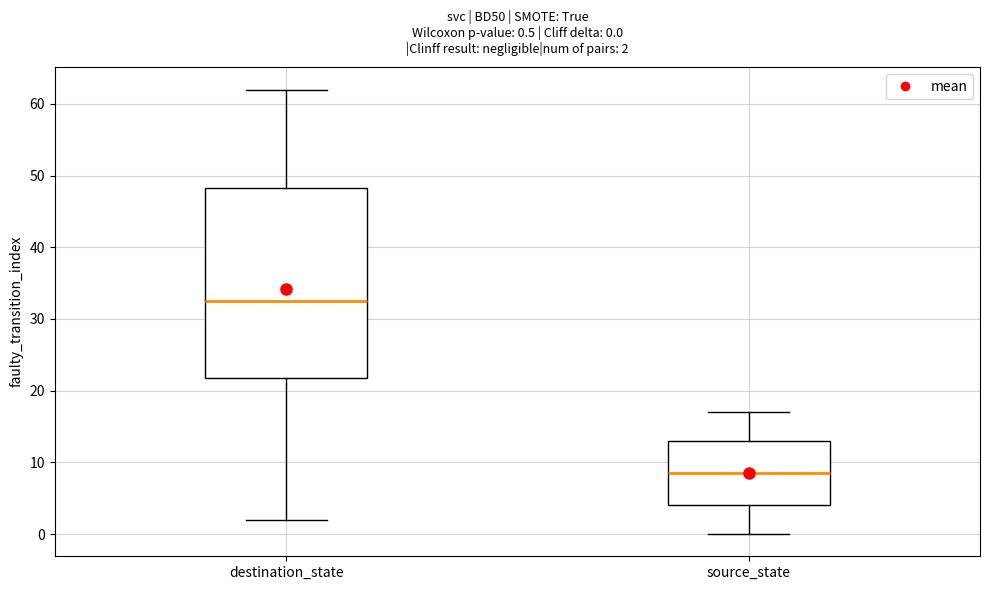

Which box is the tallest, from its lower edge to its upper edge?

destination_state